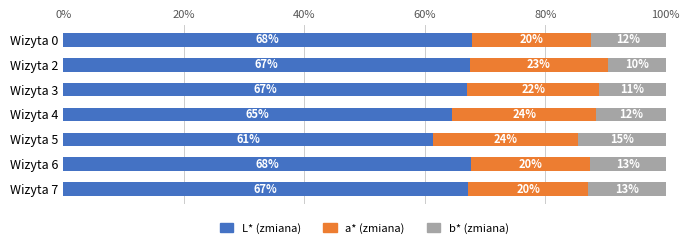

What is the total value across all series at Wizyta 5?

100.0